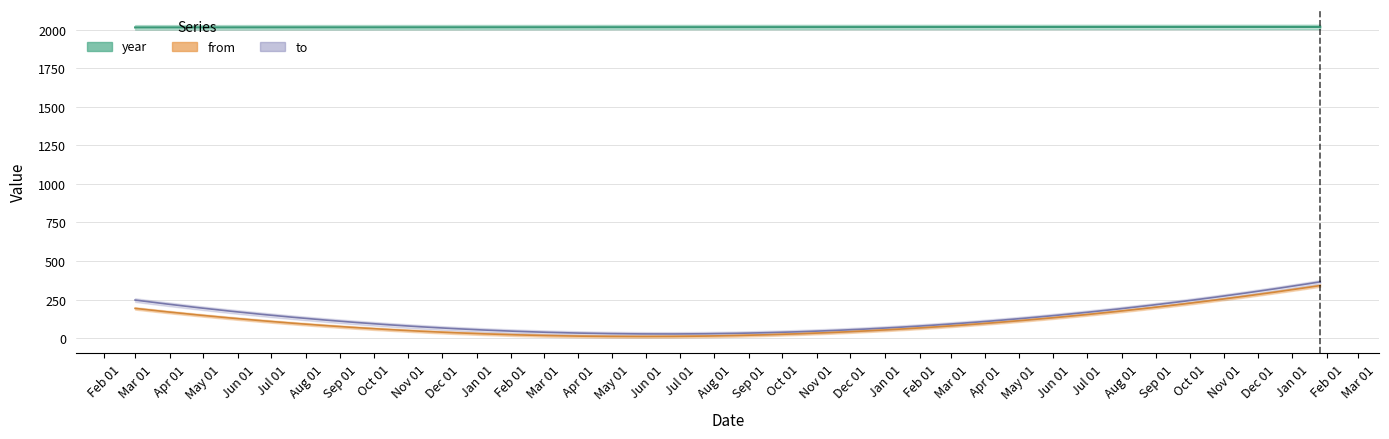

Rank the series at 2018-01-26 from lowest to highest value.

from, to, year